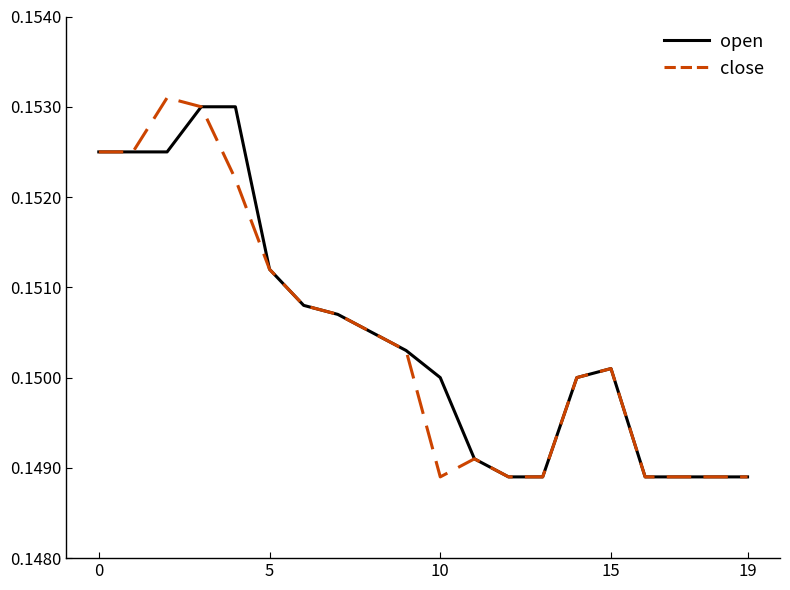

How many lines are shown in the chart?

2